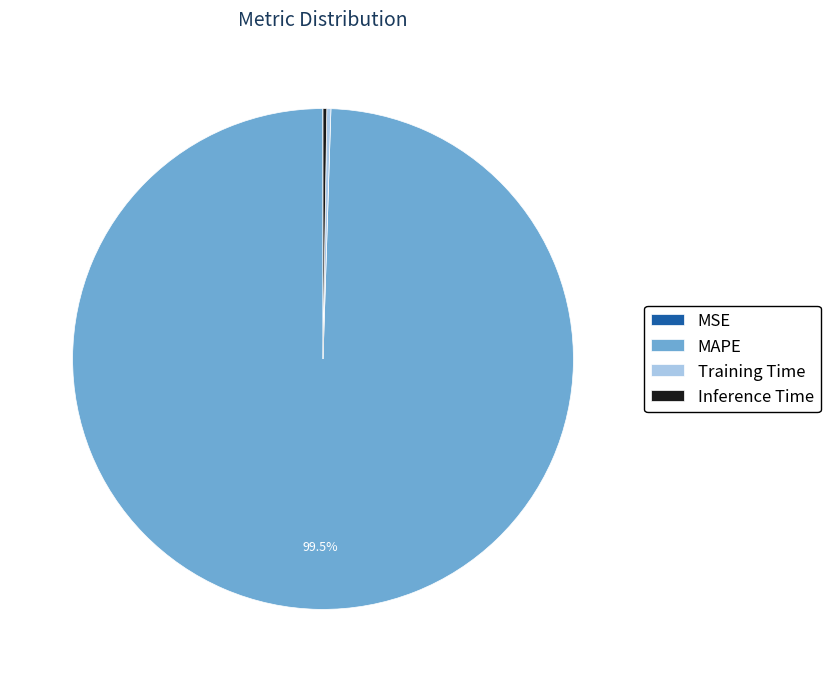

What is the largest slice in the pie chart?

MAPE